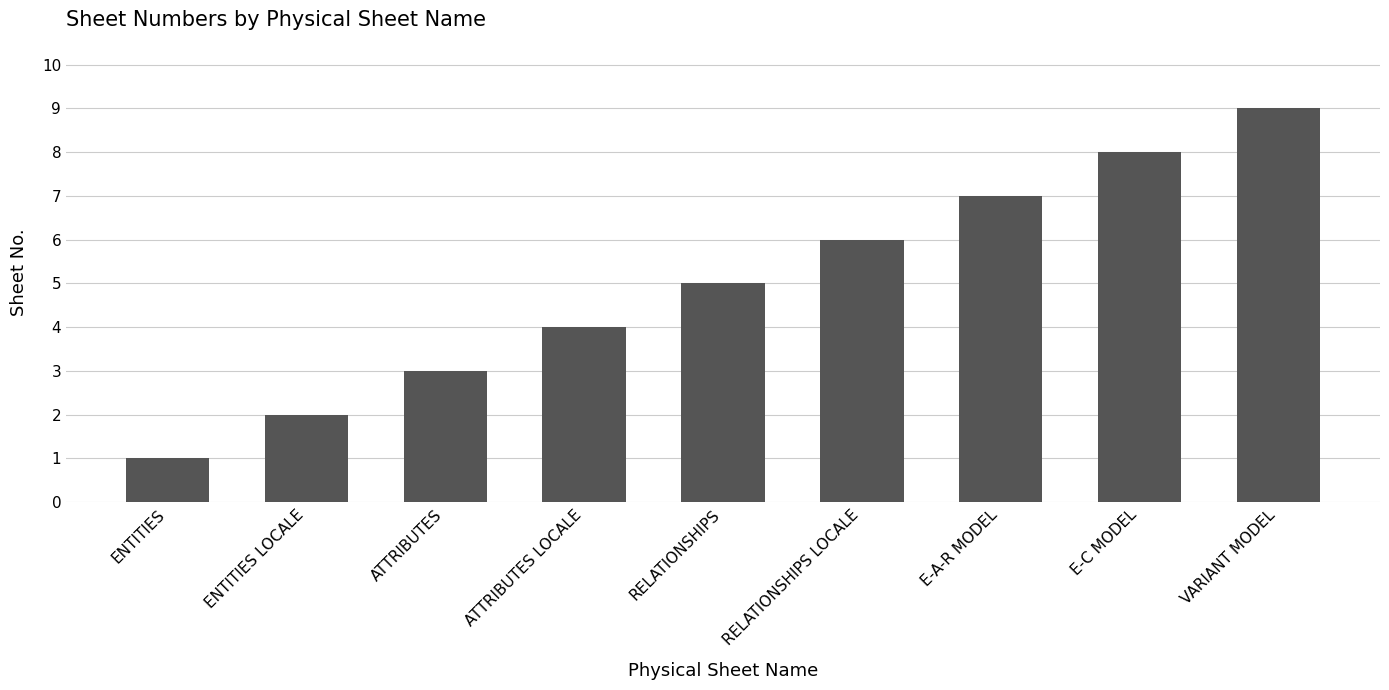

List the labels in order of value, largest first.

VARIANT MODEL, E-C MODEL, E-A-R MODEL, RELATIONSHIPS LOCALE, RELATIONSHIPS, ATTRIBUTES LOCALE, ATTRIBUTES, ENTITIES LOCALE, ENTITIES